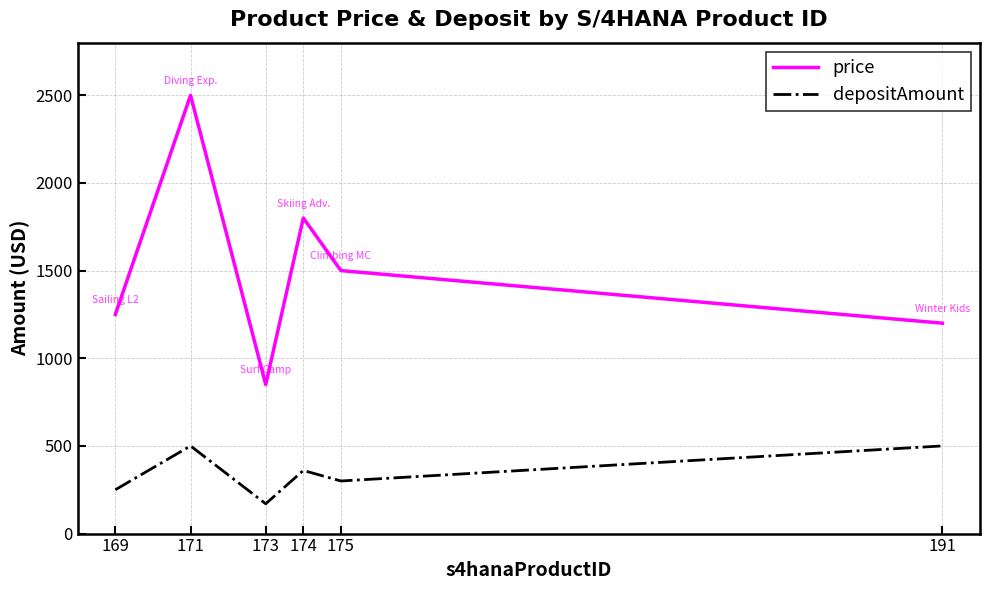

What is the spread (max minus min) of values at 173?

680